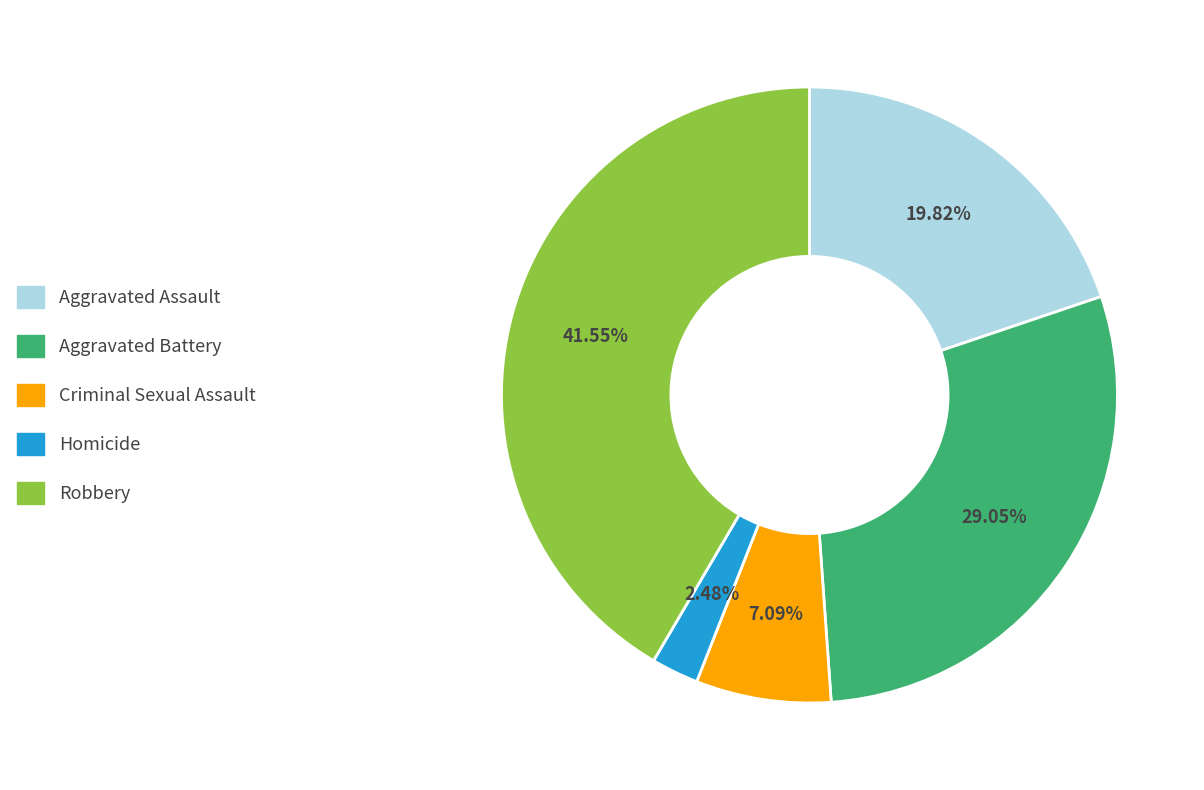

To the nearest percent, what is the difference between the Homicide and Criminal Sexual Assault slice percentages?

5%